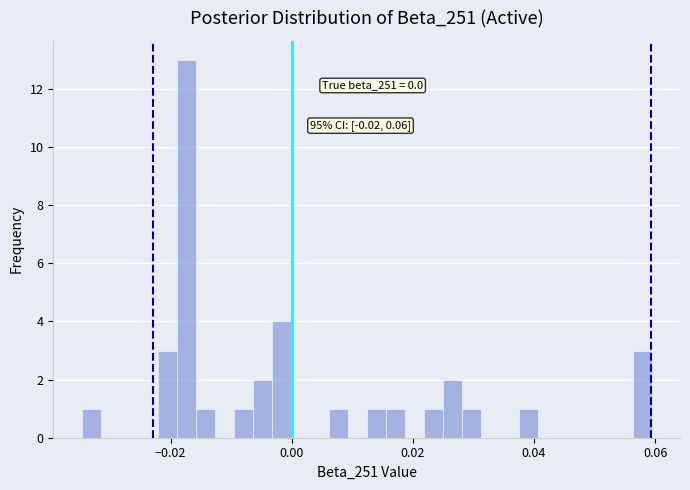

Around what value on the x-axis is the tallest bar? Give the approximate position of its centre, as read against the axis.

-0.018